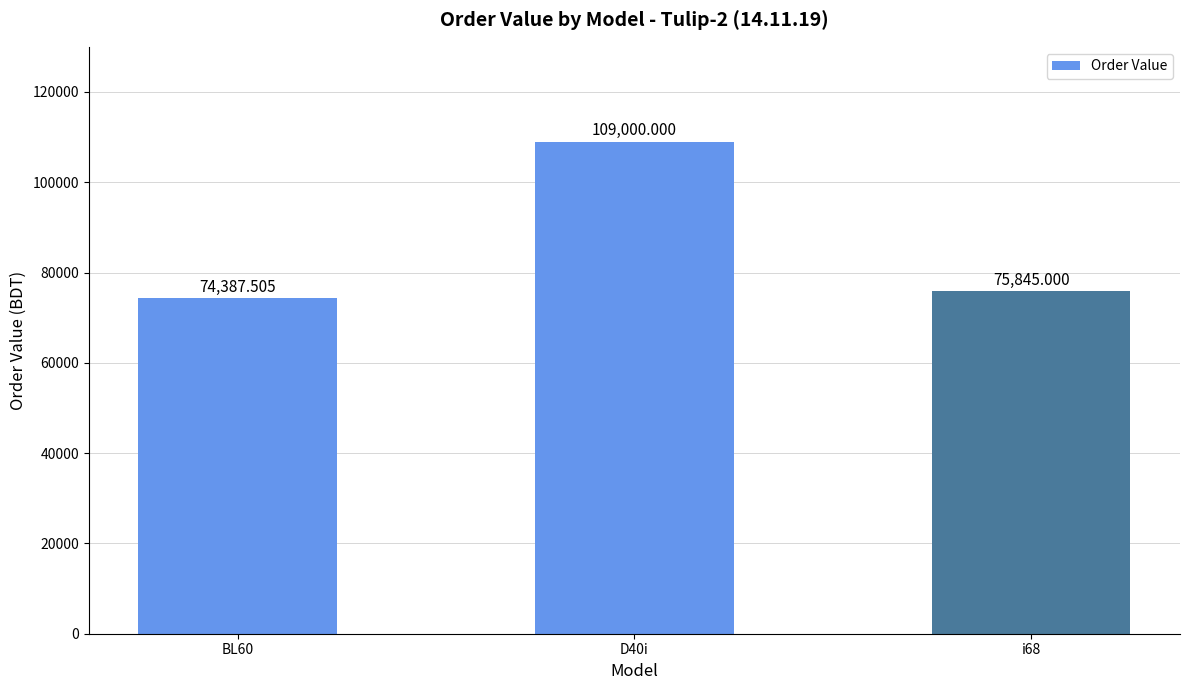

List the labels in order of value, smallest first.

BL60, i68, D40i